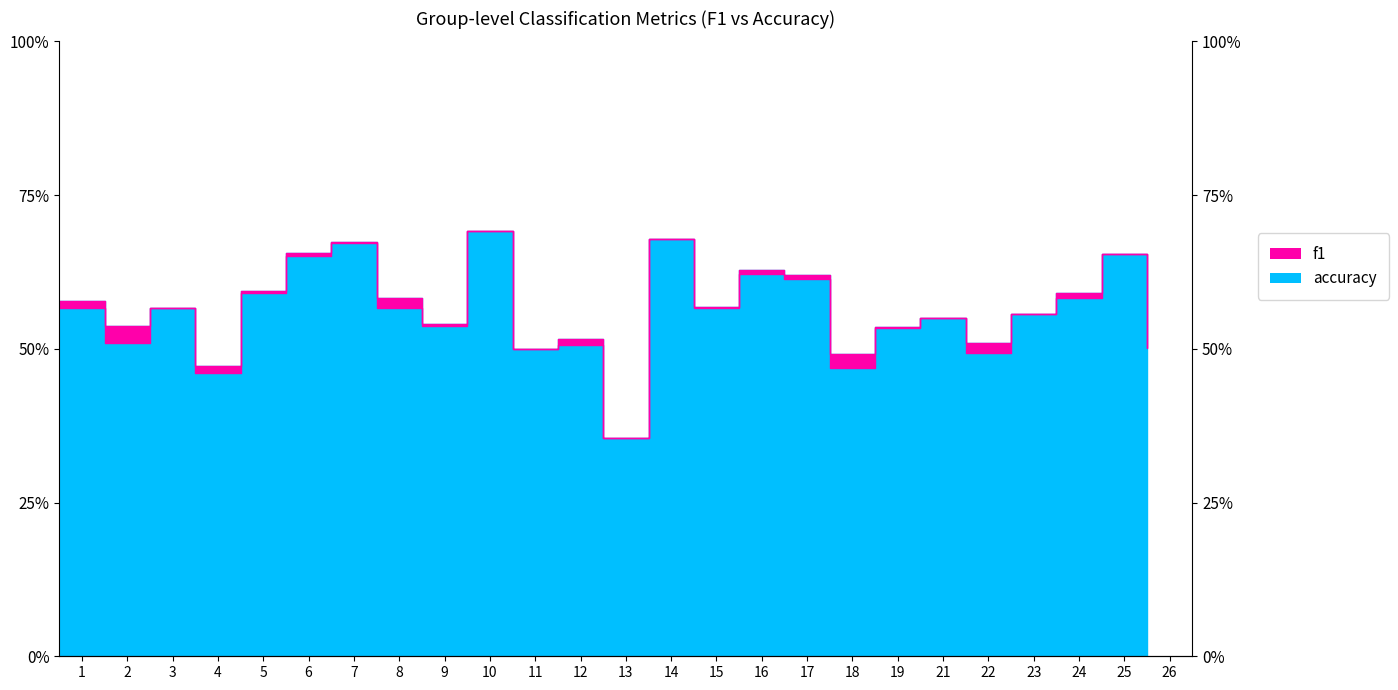

Where is accuracy nearest to the value 0?

13